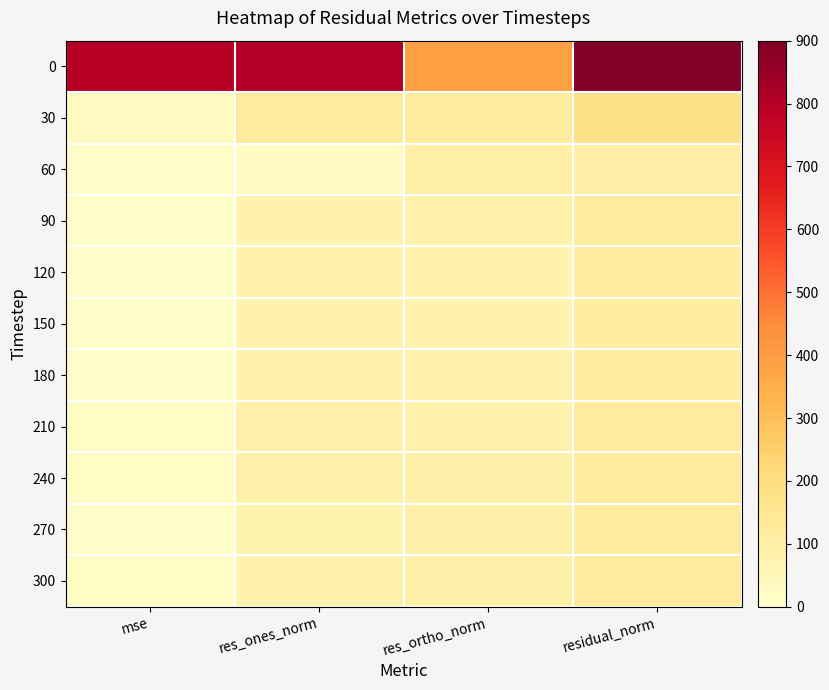

Which has a higher value, mse or res_ones_norm?

res_ones_norm